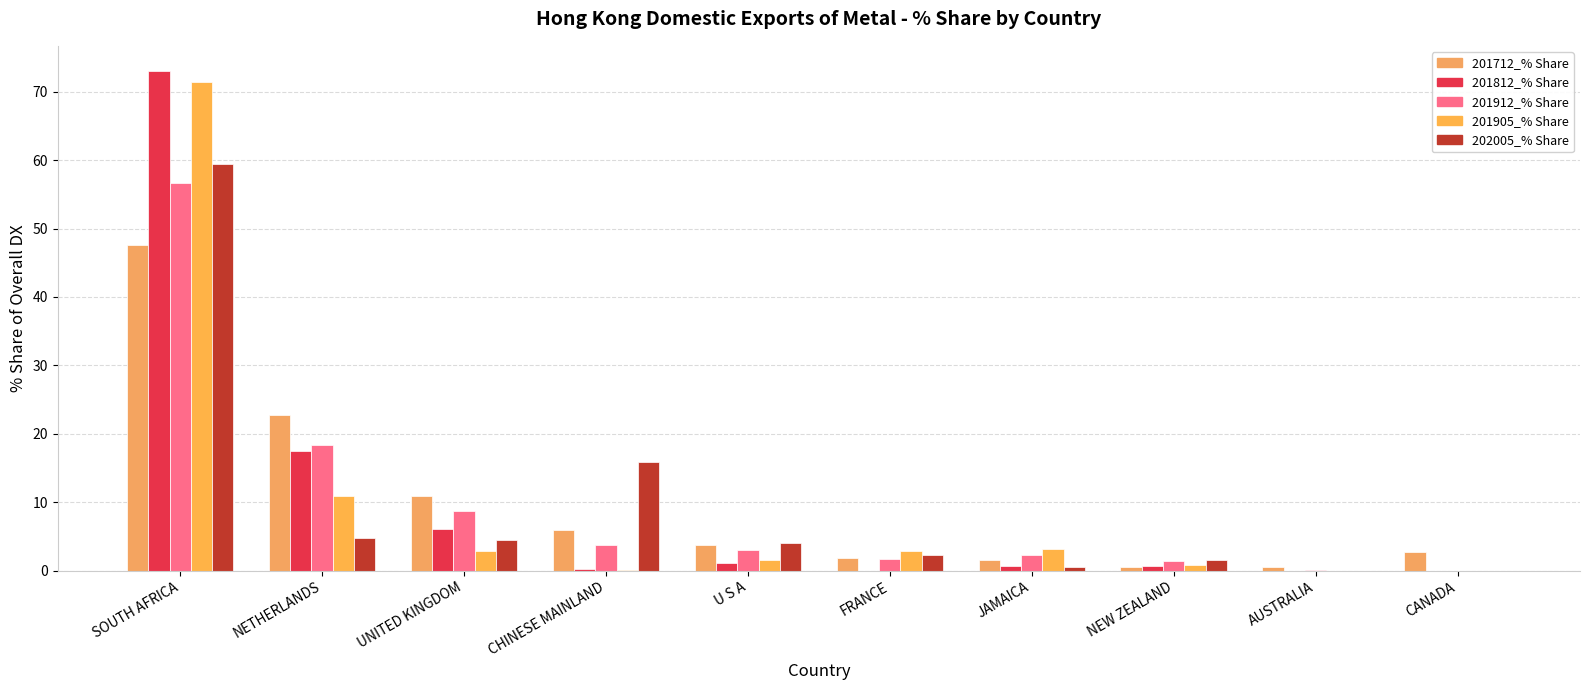

What position from the left is SOUTH AFRICA?

1